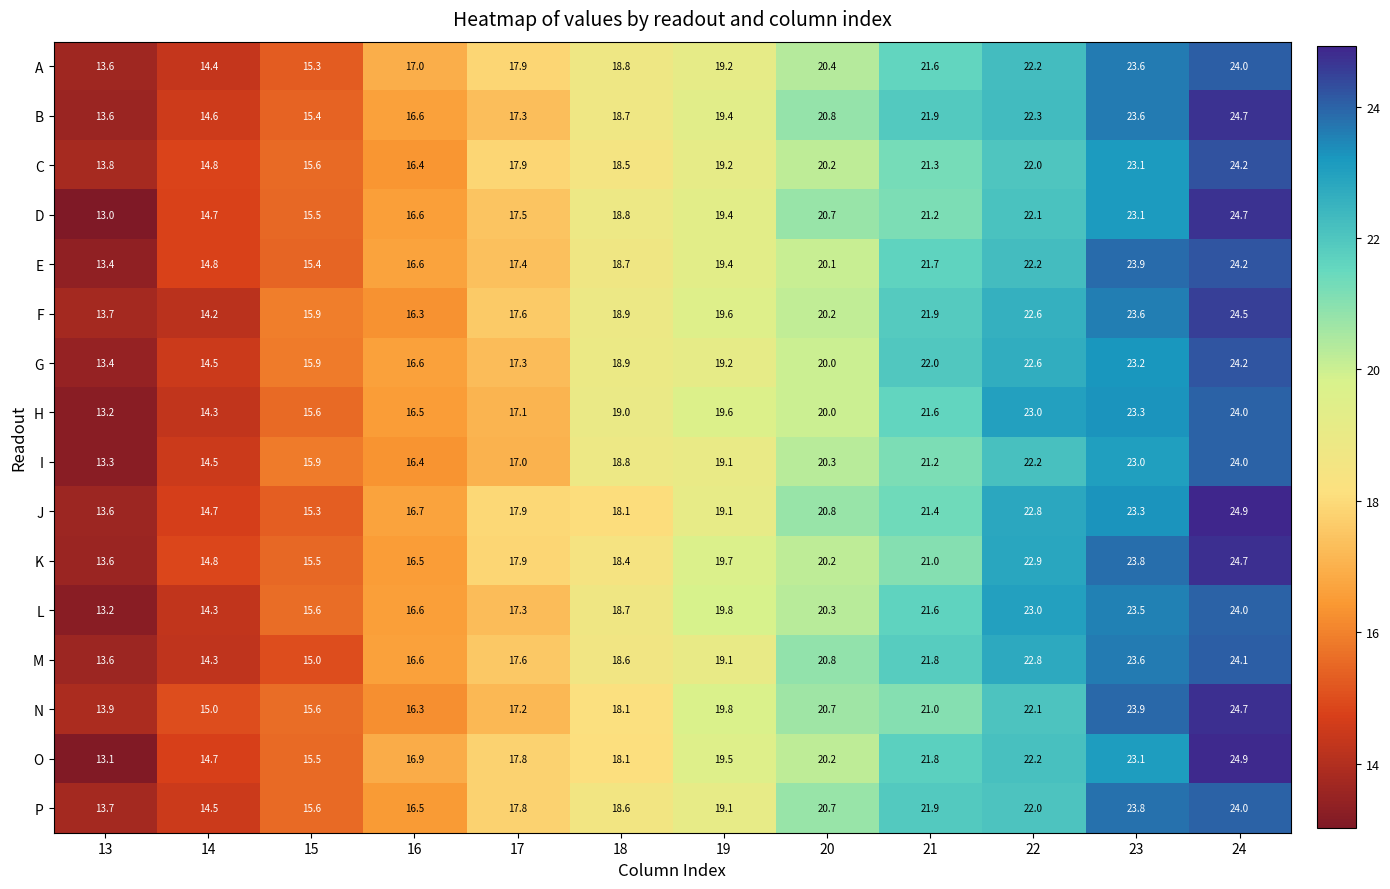

Which category has the lowest value across all series?

13